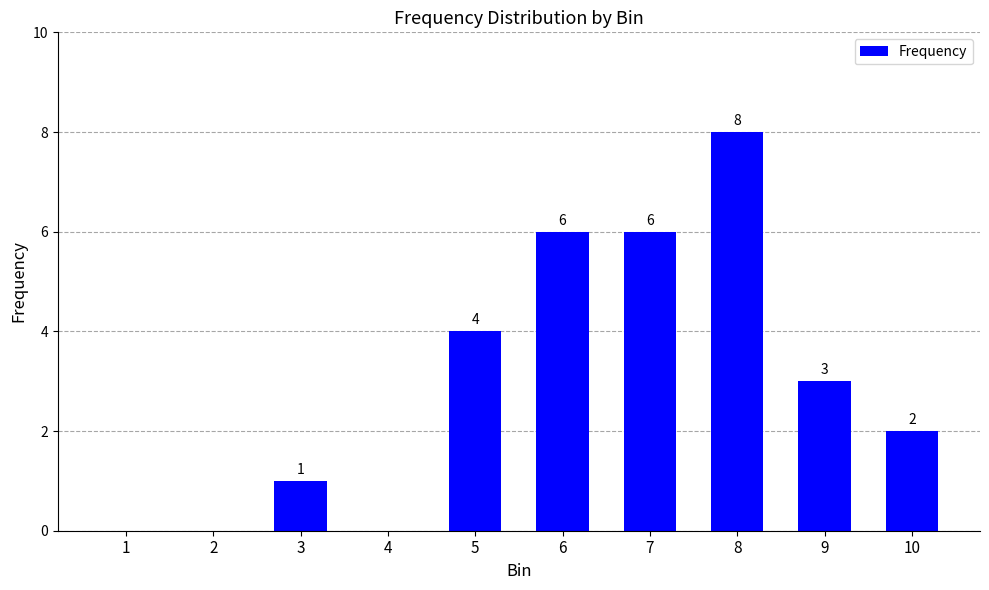

Read the value at 10.

2